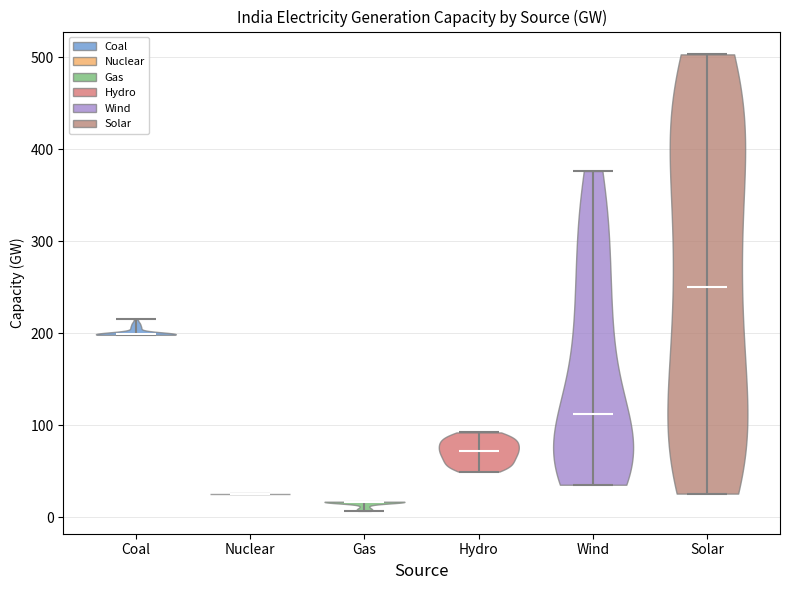

Which violin has the highest median line?

Solar